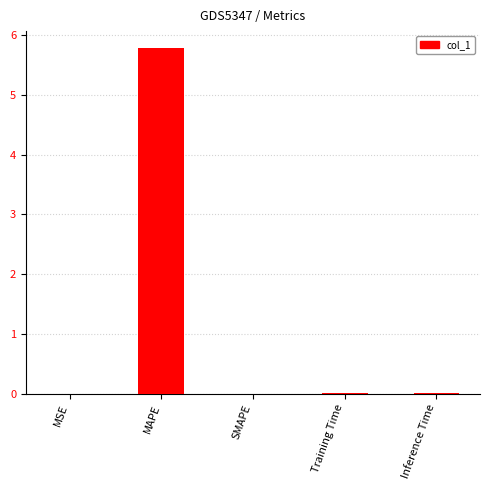

Which label corresponds to the largest value in the chart?

MAPE